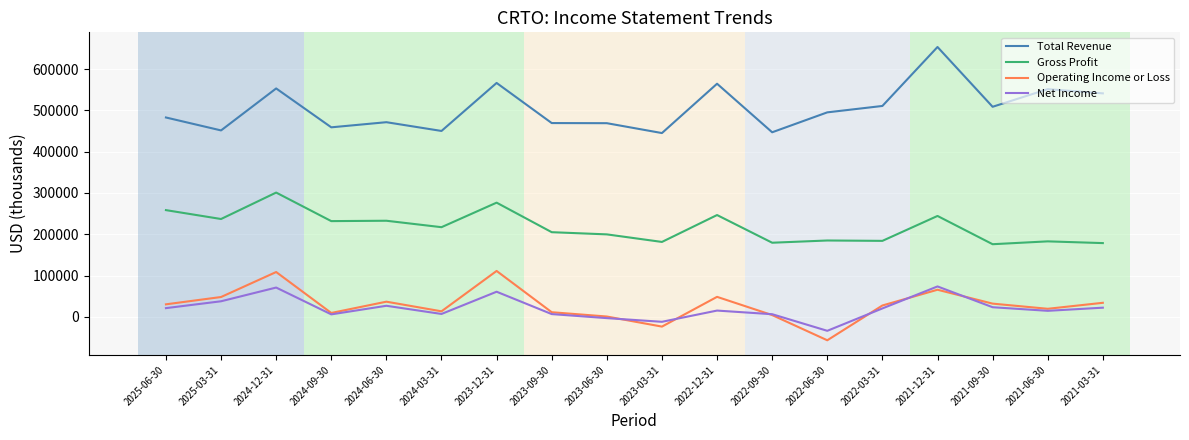

True or false: Gross Profit and Net Income intersect in this chart.

False